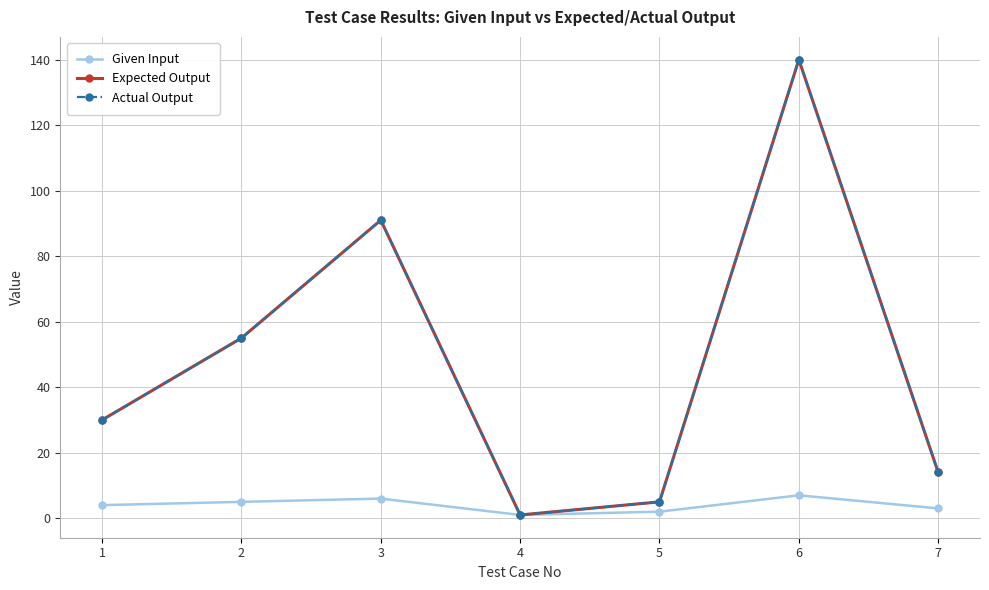

Is it true that Expected Output equals 52 at 1?

False